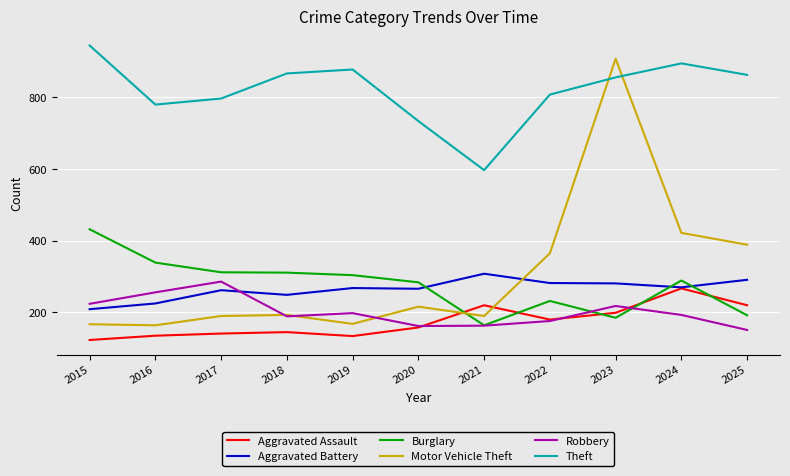

What is the difference between the Theft values at 2018 and 2020?

133